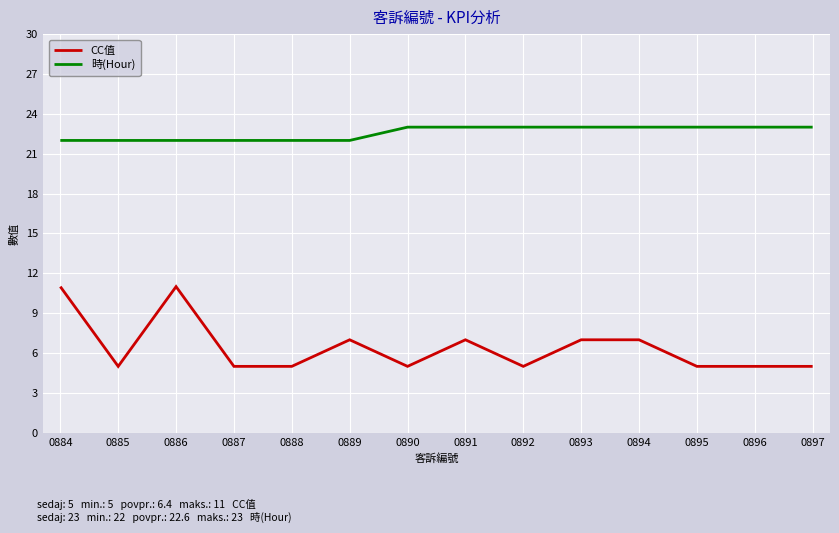

What is the minimum value for CC值?

5